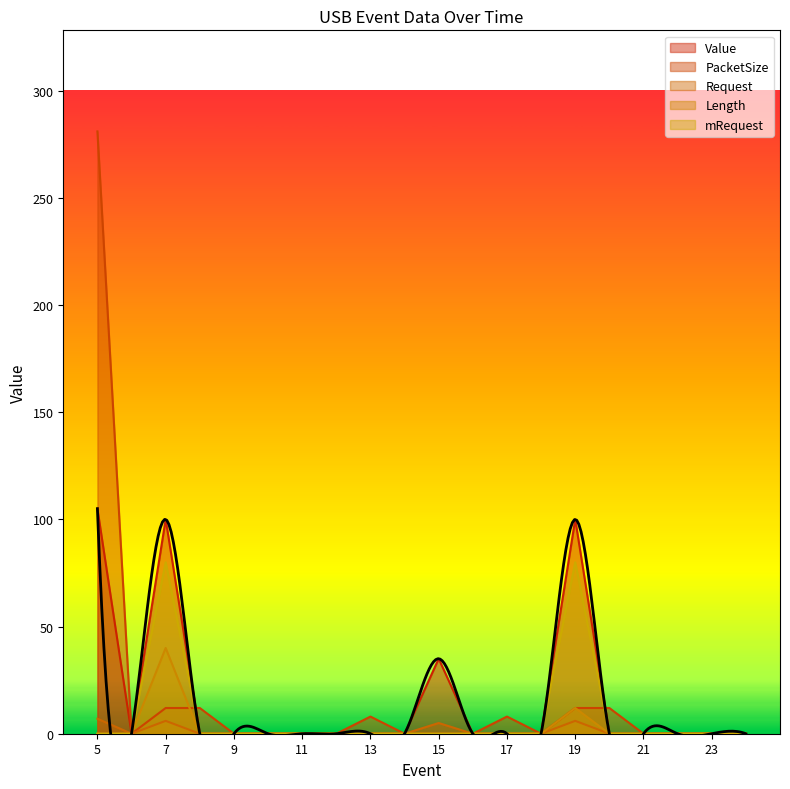

Which series changed the most between 7 and 23?

Value